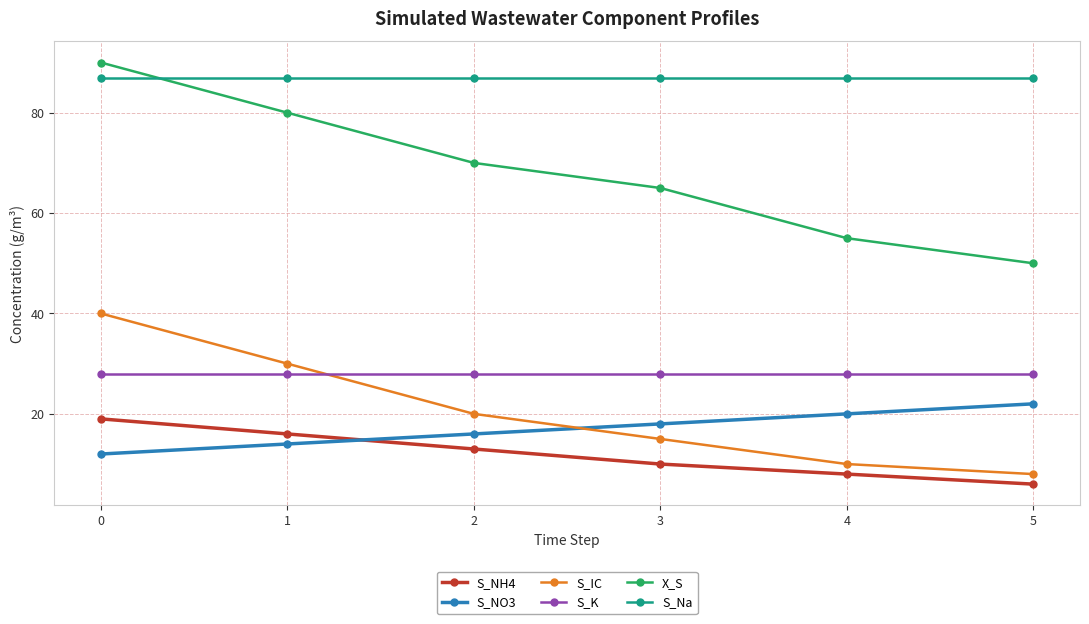

The value of S_IC at 1 is 30. True or false?

True